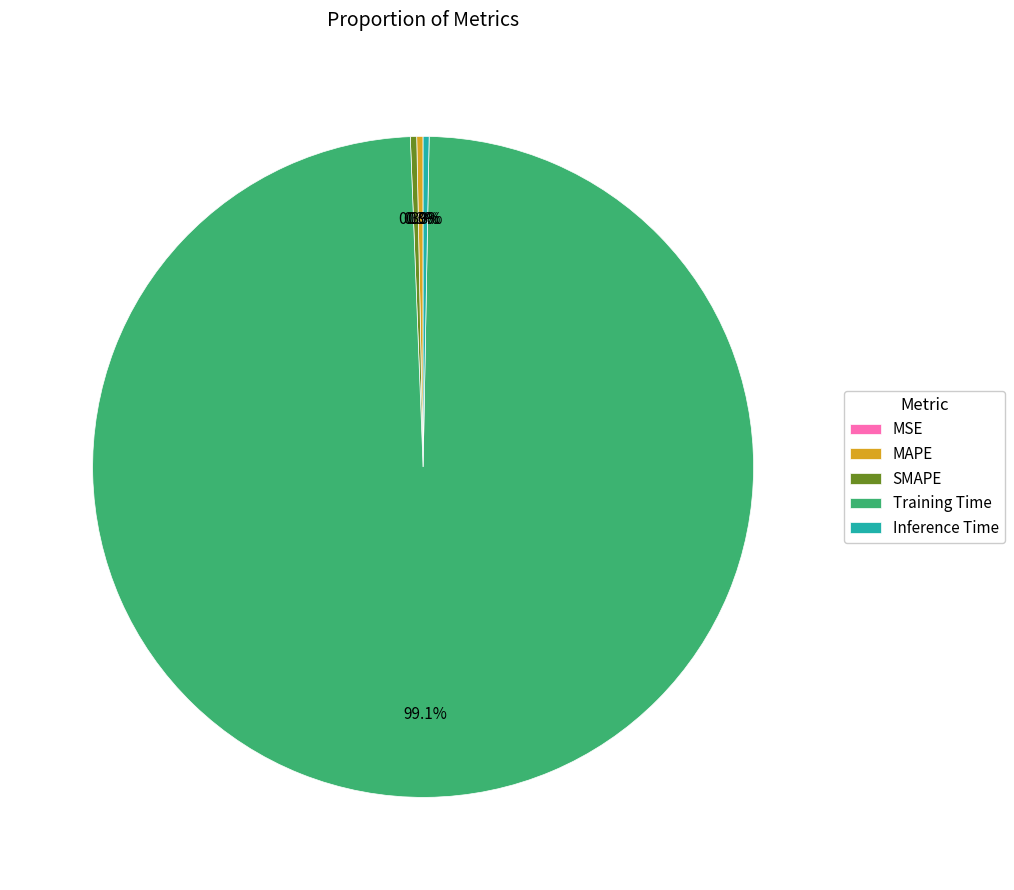

What is the largest slice in the pie chart?

Training Time